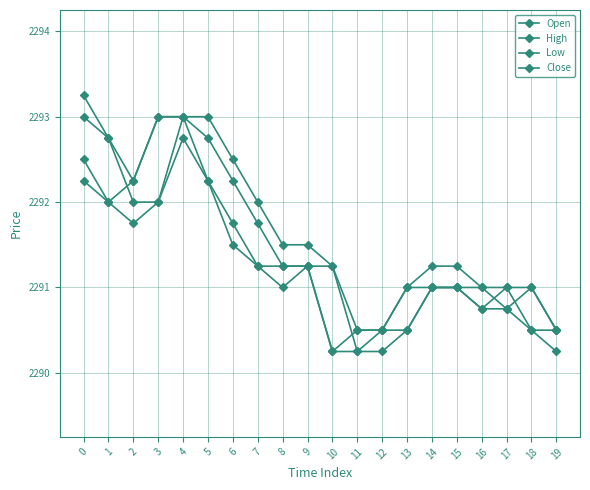

Reading left to right, what are all the values shown in this chart?

Open: 2293.0	2292.8	2292.0	2292.0	2293.0	2292.8	2292.2	2291.8	2291.2	2291.2	2291.2	2290.2	2290.5	2290.5	2291.0	2291.0	2291.0	2290.8	2291.0	2290.5
High: 2293.2	2292.8	2292.2	2293.0	2293.0	2293.0	2292.5	2292.0	2291.5	2291.5	2291.2	2290.5	2290.5	2291.0	2291.2	2291.2	2291.0	2291.0	2291.0	2290.5
Low: 2292.2	2292.0	2291.8	2292.0	2292.8	2292.2	2291.5	2291.2	2291.0	2291.2	2290.2	2290.2	2290.2	2290.5	2291.0	2291.0	2290.8	2290.8	2290.5	2290.2
Close: 2292.5	2292.0	2292.2	2293.0	2293.0	2292.2	2291.8	2291.2	2291.2	2291.2	2290.2	2290.5	2290.5	2291.0	2291.0	2291.0	2290.8	2291.0	2290.5	2290.5